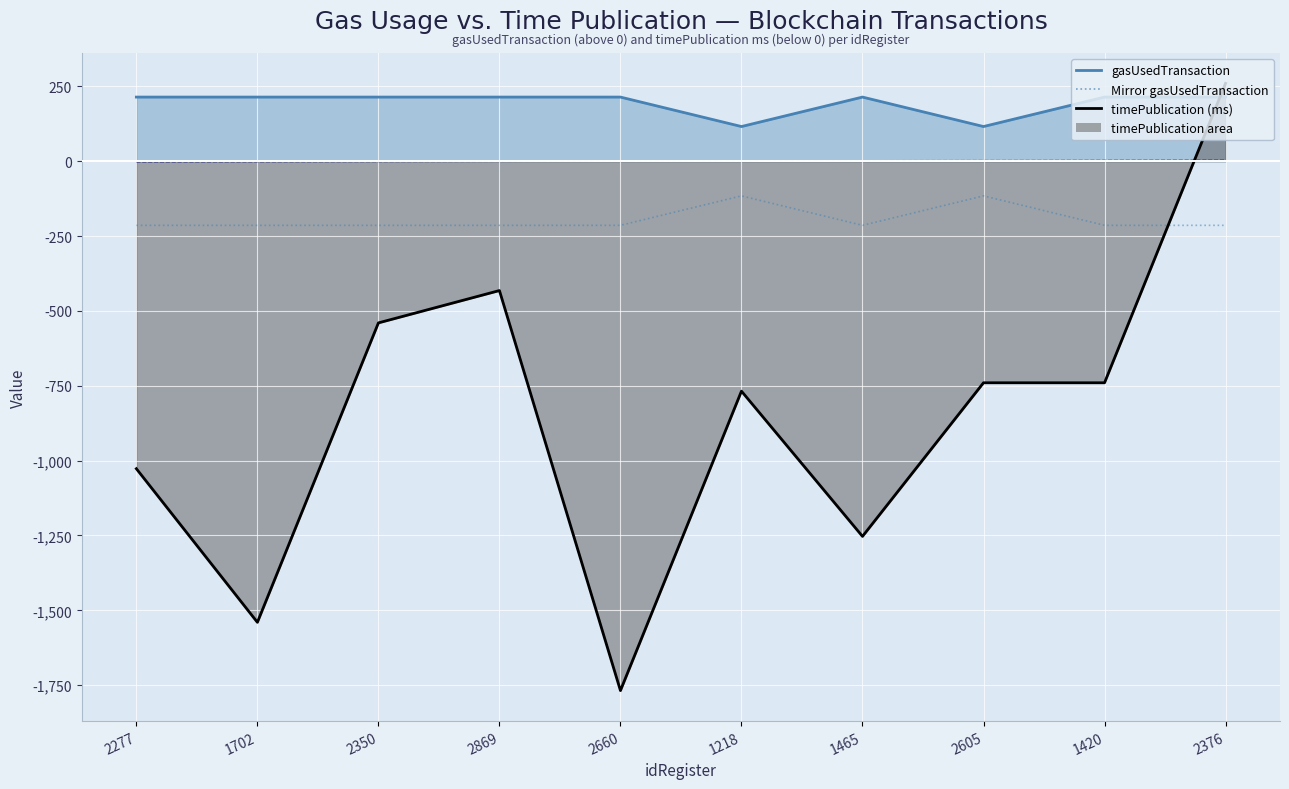

What is the label of the 6th point from the right?

2660